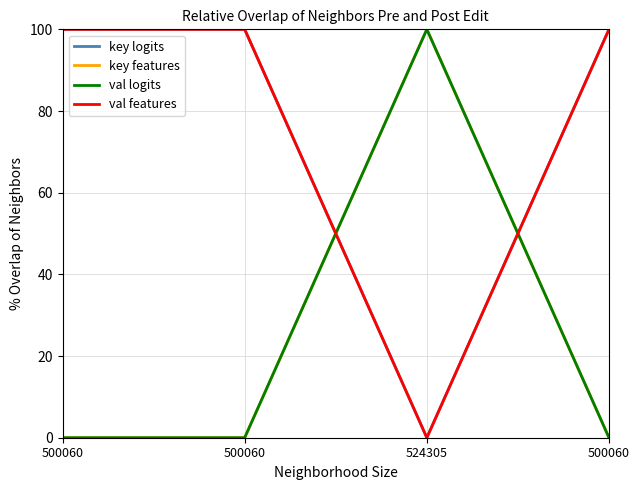

Is this an area chart (filled region under the line)?

No